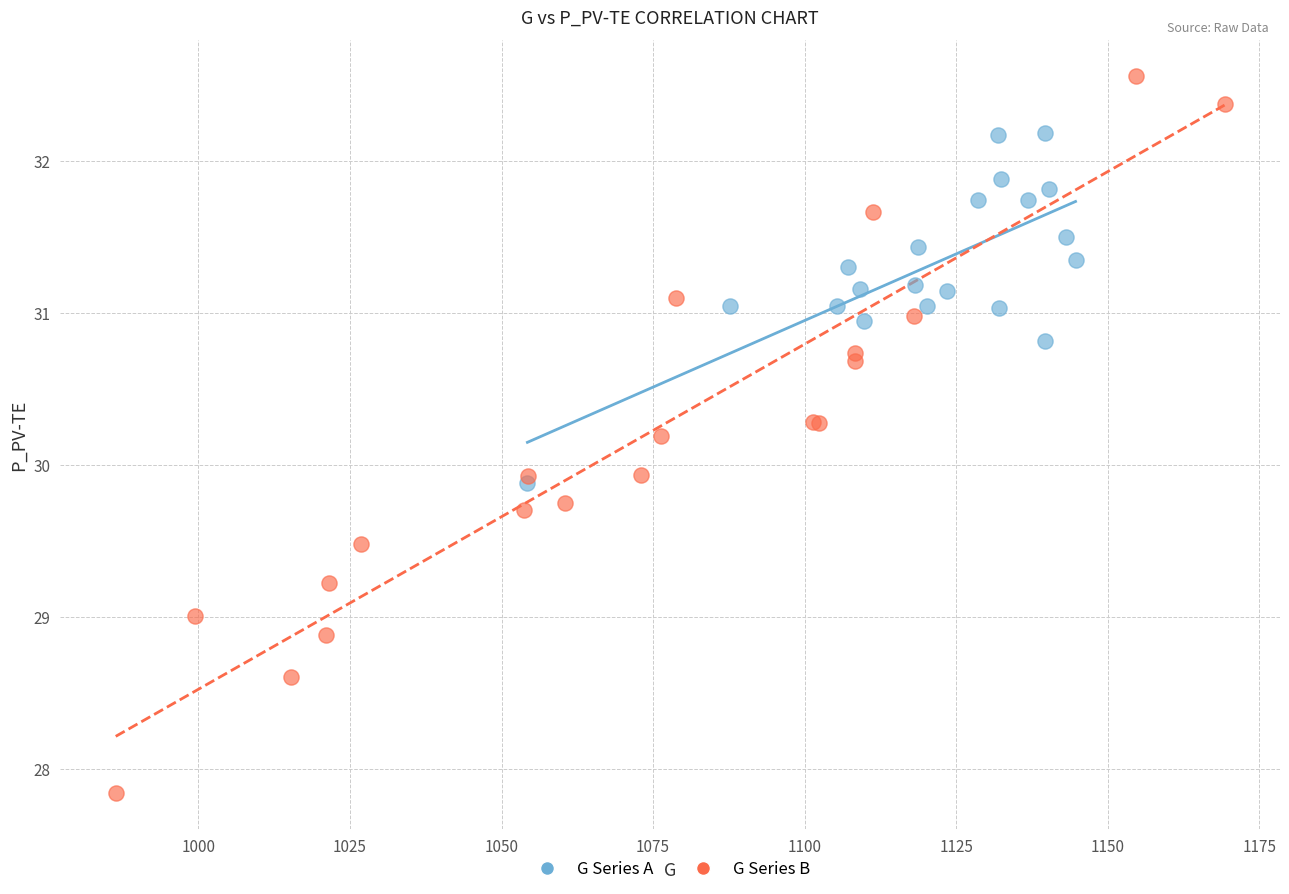

Which series has the largest Y range (max minus min)?

G Series B